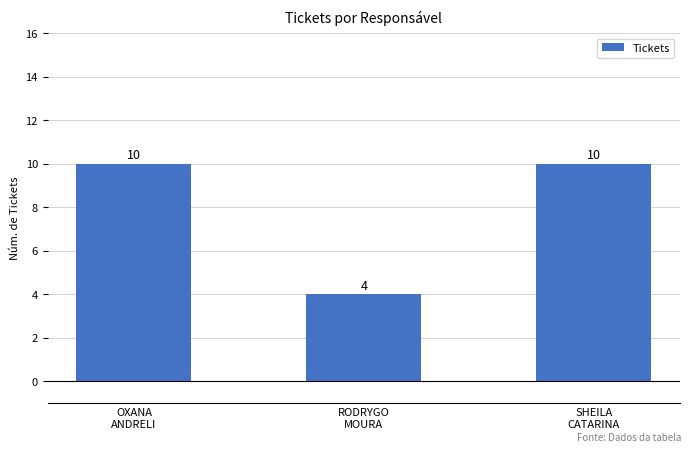

Reading left to right, list all the values displayed in this chart.

10	4	10